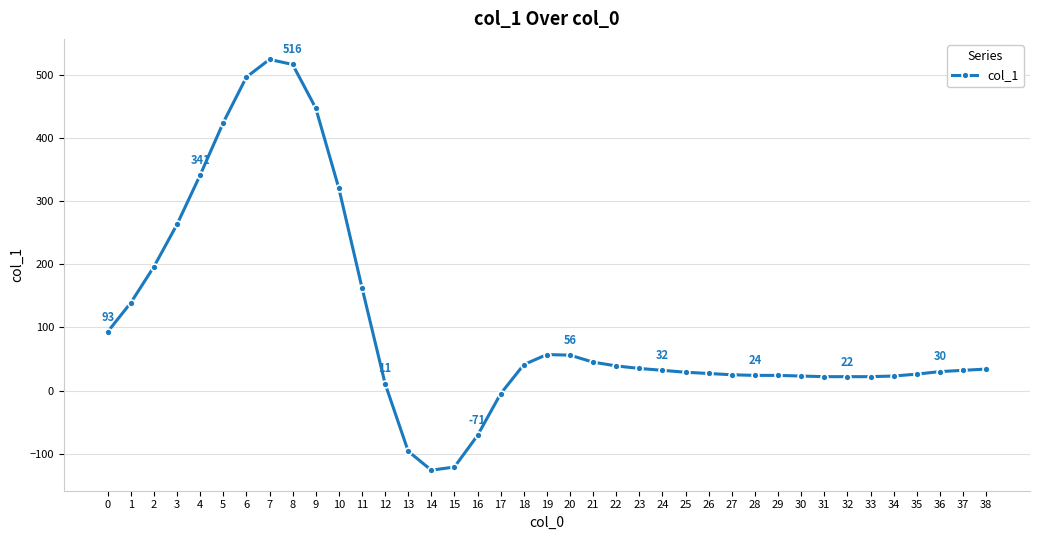

What is the change in value from 25 to 32?

-7